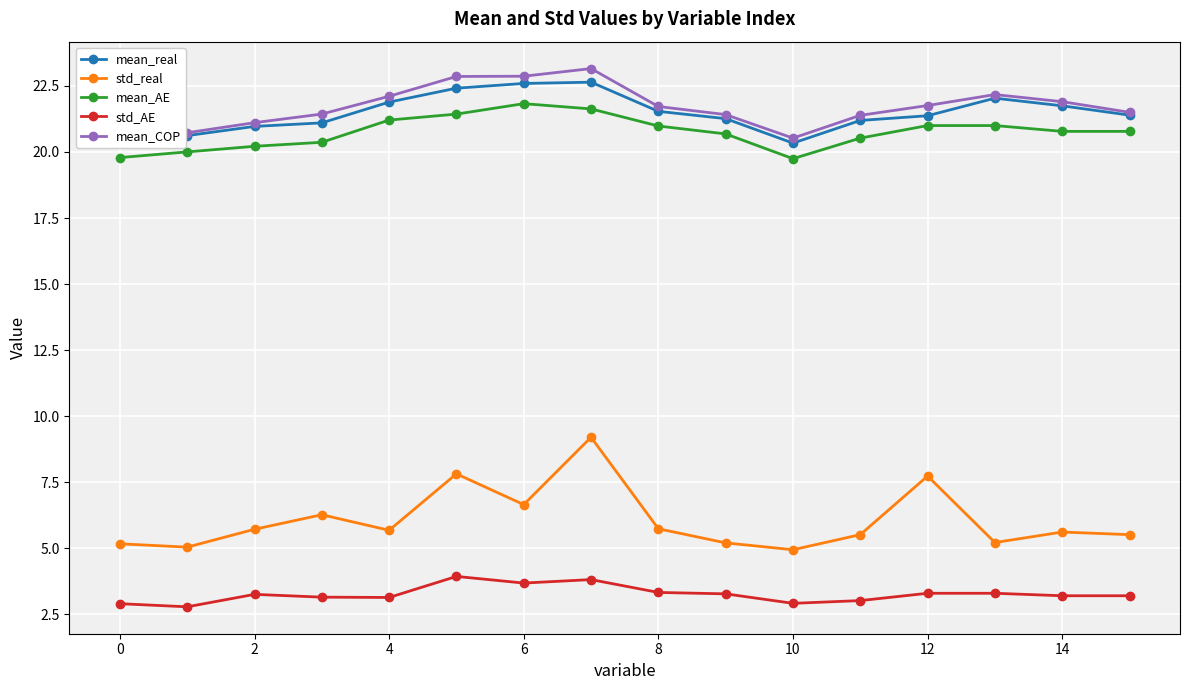

True or false: mean_AE and std_AE intersect in this chart.

False